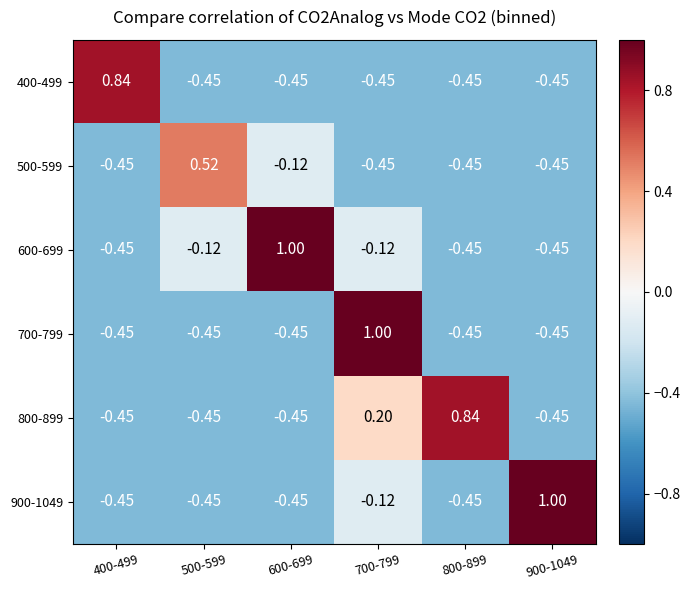

How many categories are shown in the chart?

6